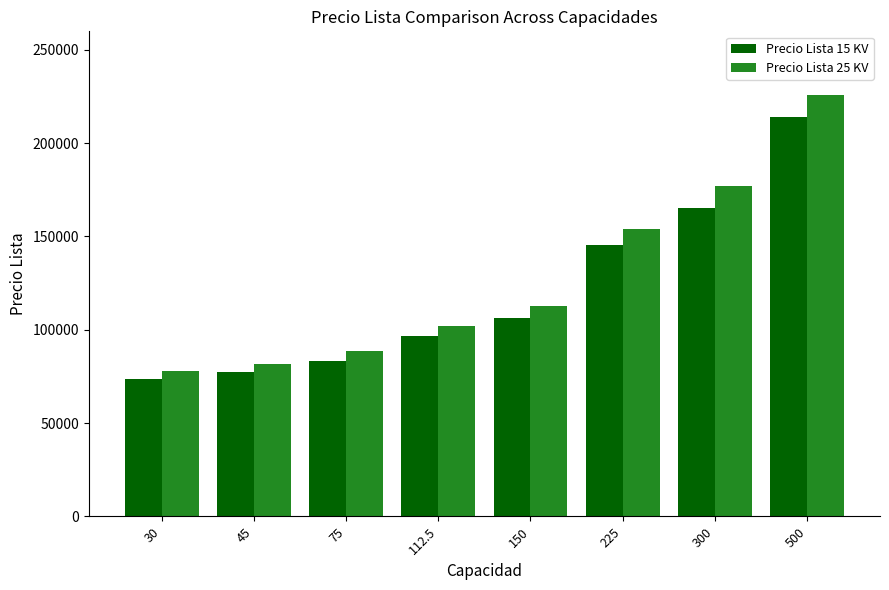

What is the difference between the maximum and minimum values in the Precio Lista 15 KV series?

140576